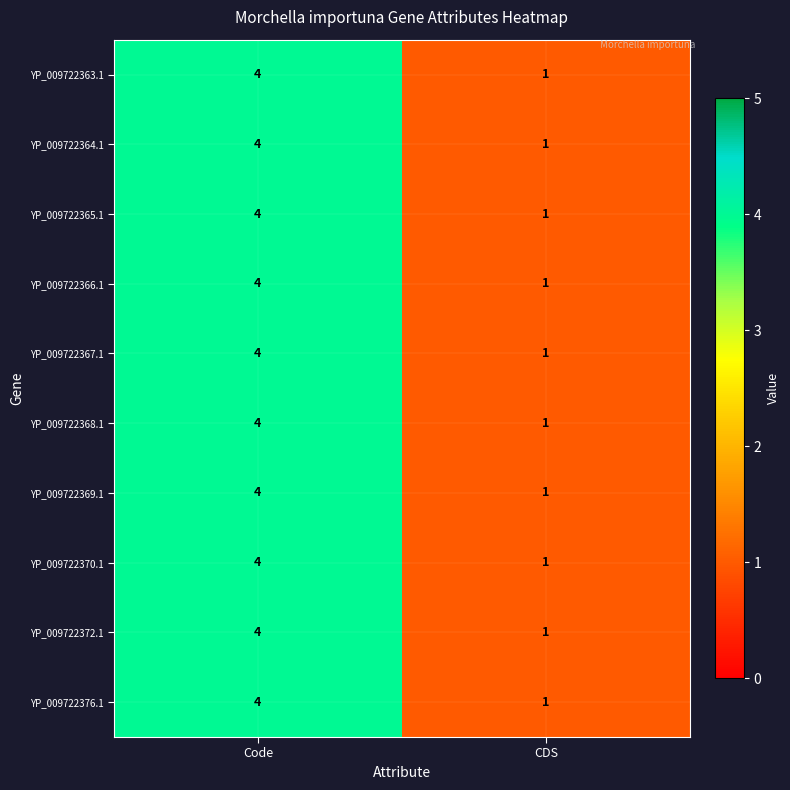

At which label is YP_009722370.1 closest to 2?

CDS